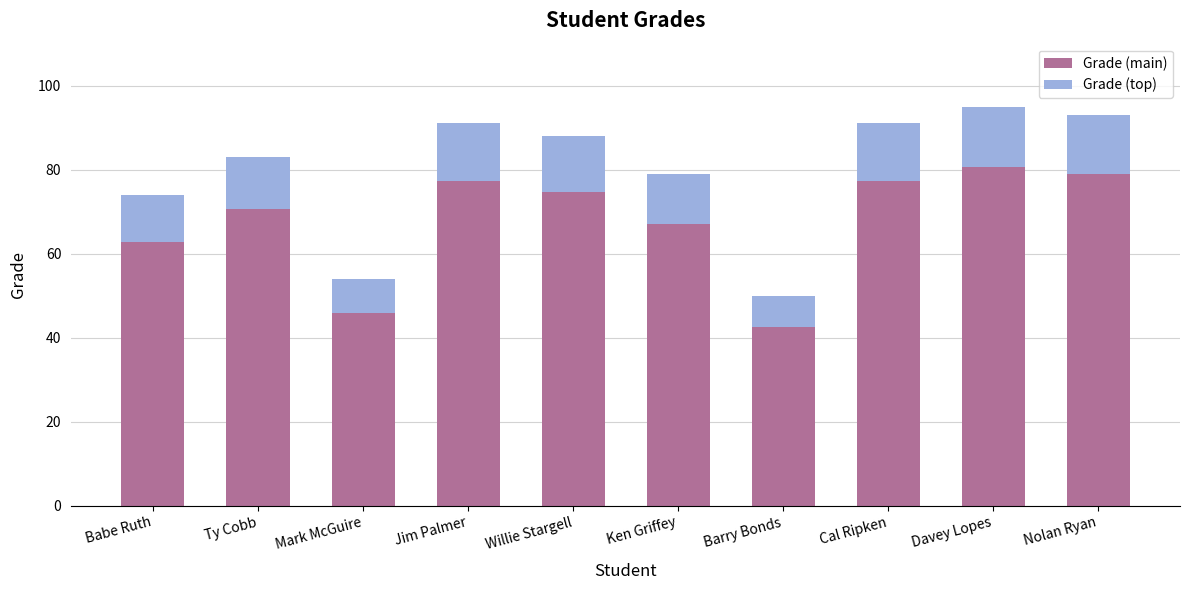

What are all the series names shown in the legend?

Grade (main), Grade (top)